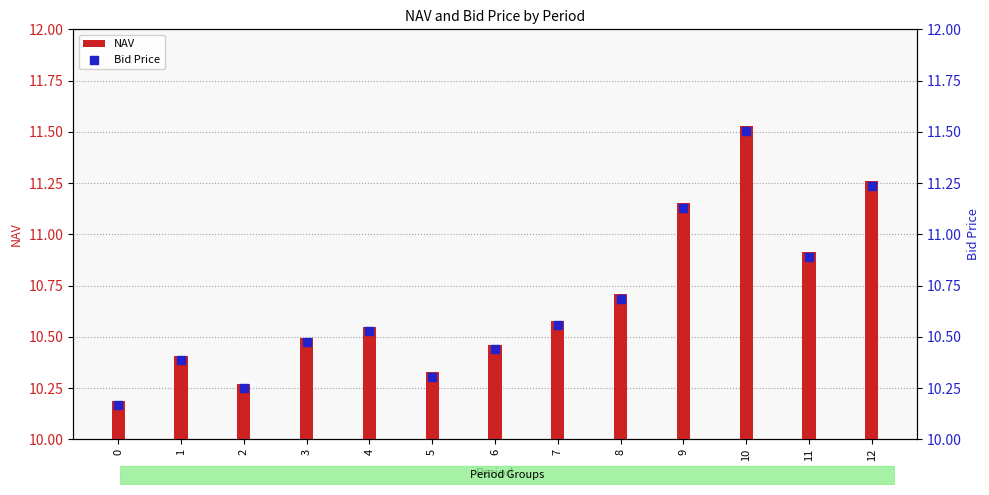

Which series contains the lowest Y value?

Bid Price